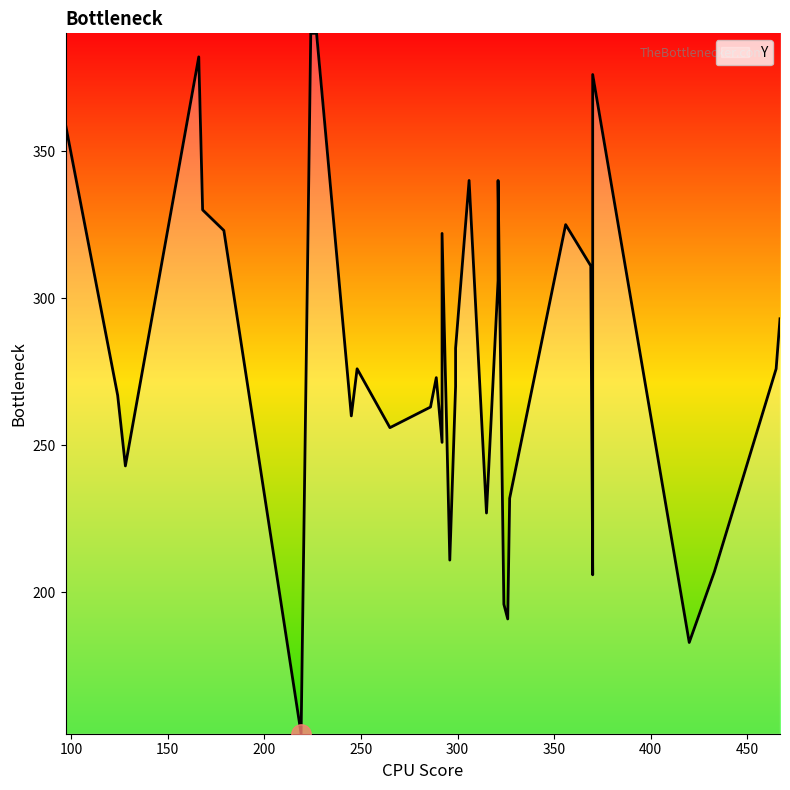

Which label corresponds to the smallest value in the chart?

219